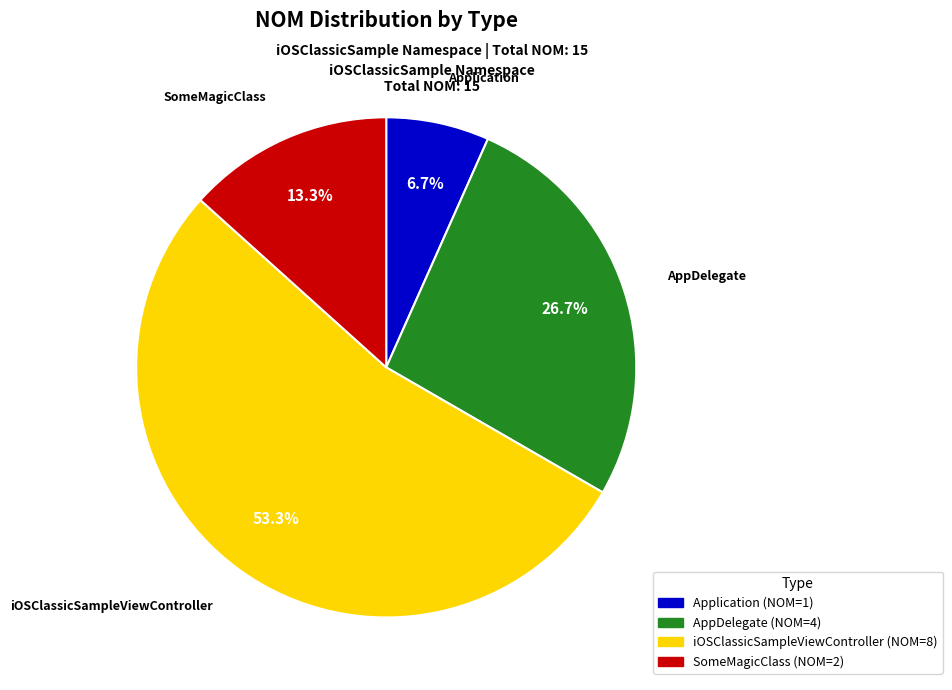

Combined, what portion of the pie is Application and iOSClassicSampleViewController?

60.0%